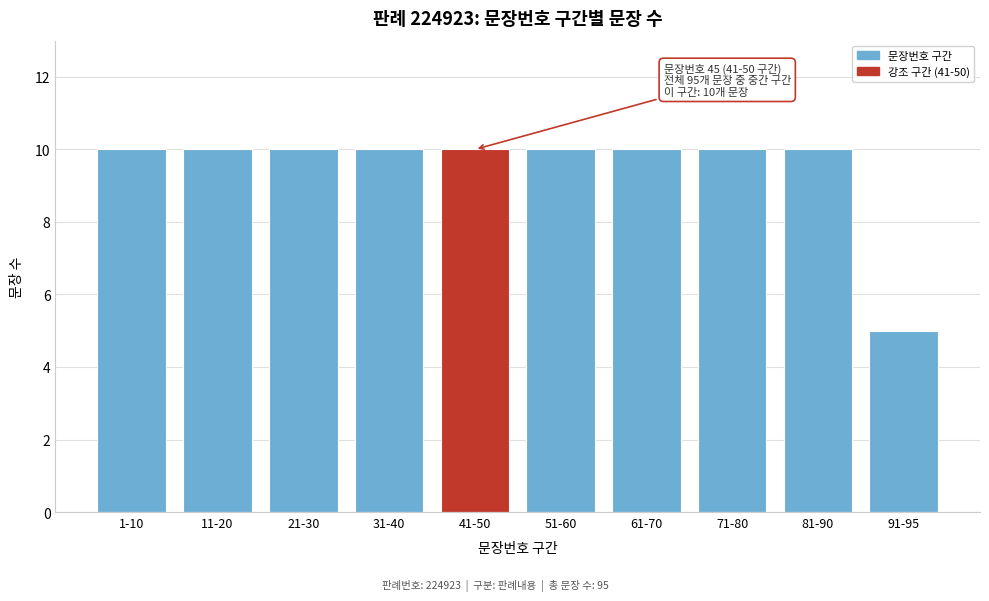

Reading left to right, extract all data points from this chart.

10	10	10	10	10	10	10	10	10	5